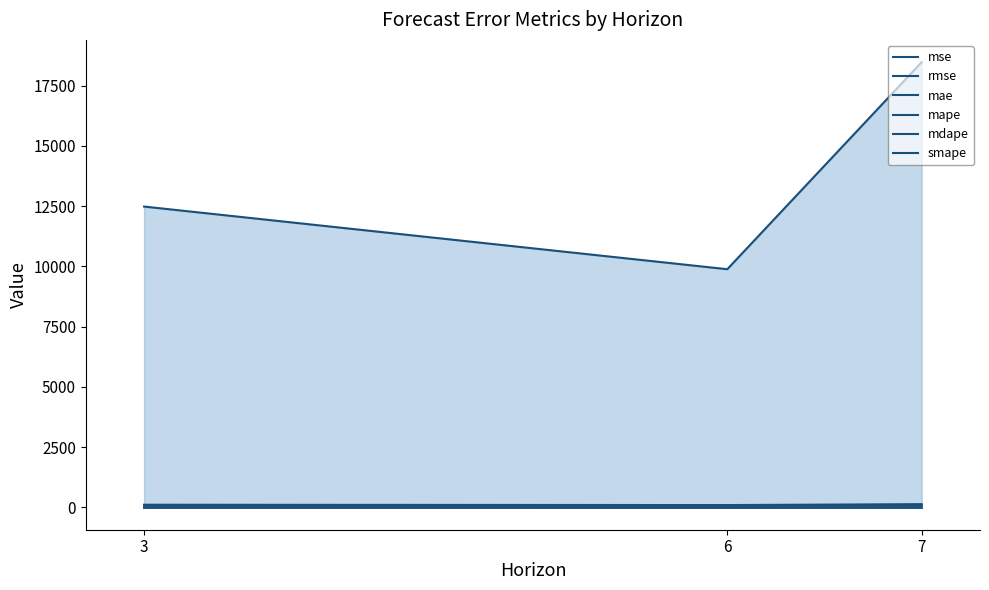

Between 3 and 6, which series saw the biggest shift?

mse